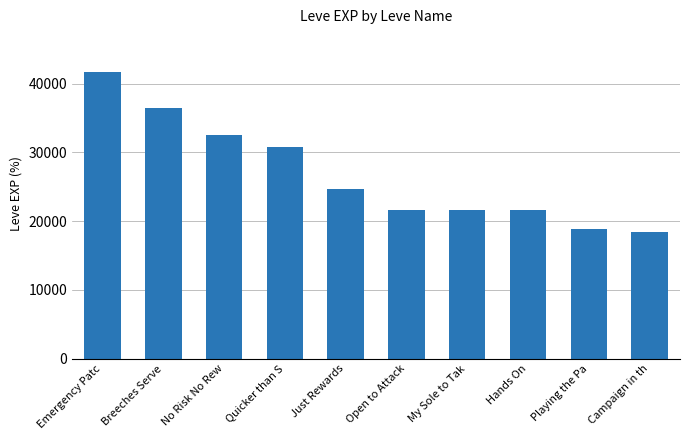

Reading left to right, what are all the values shown in this chart?

Emergency Patc=41630	Breeches Serve=36390	No Risk No Rew=32460	Quicker than S=30820	Just Rewards=24710	Open to Attack=21600	My Sole to Tak=21600	Hands On=21600	Playing the Pa=18910	Campaign in th=18490